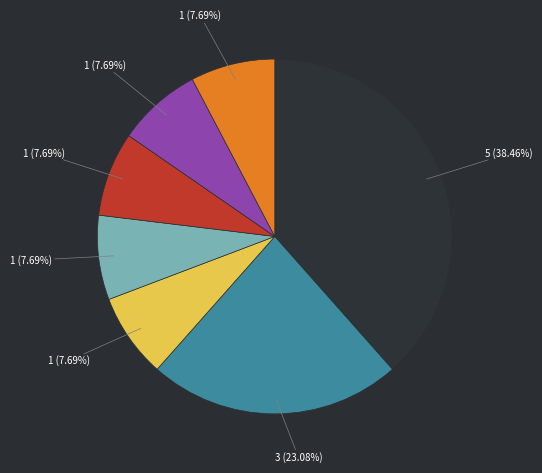

Does any single category account for the majority?

No